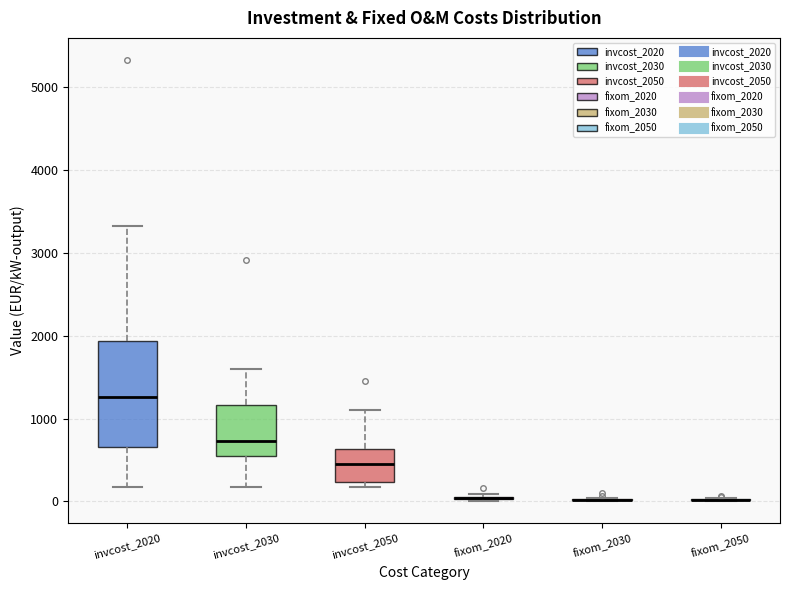

Comparing the boxes themselves (not the whiskers), which one is the tallest?

invcost_2020